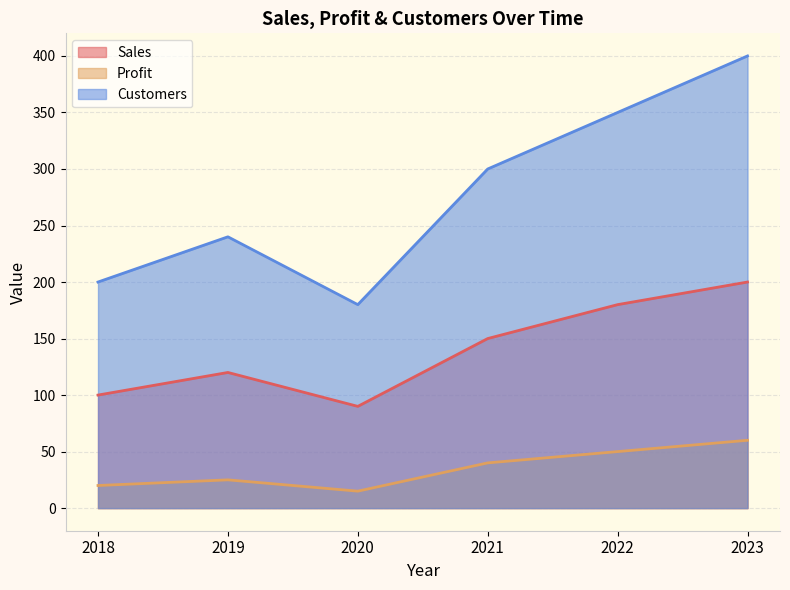

Where does the Customers series first go above 300?

2022